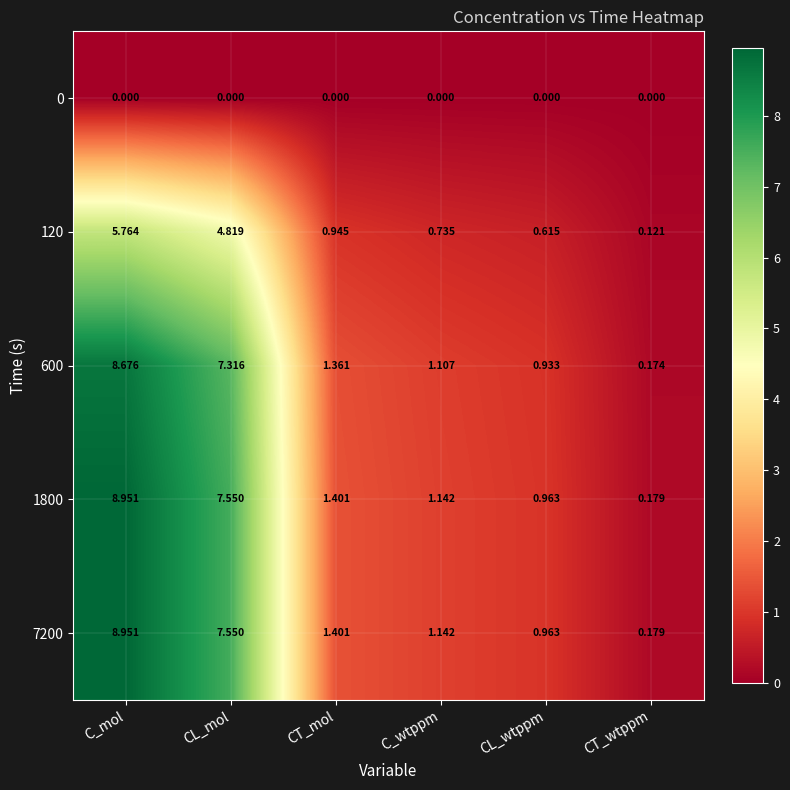

Is the value of 120 at CT_mol greater than the value of 0 at CL_wtppm?

Yes